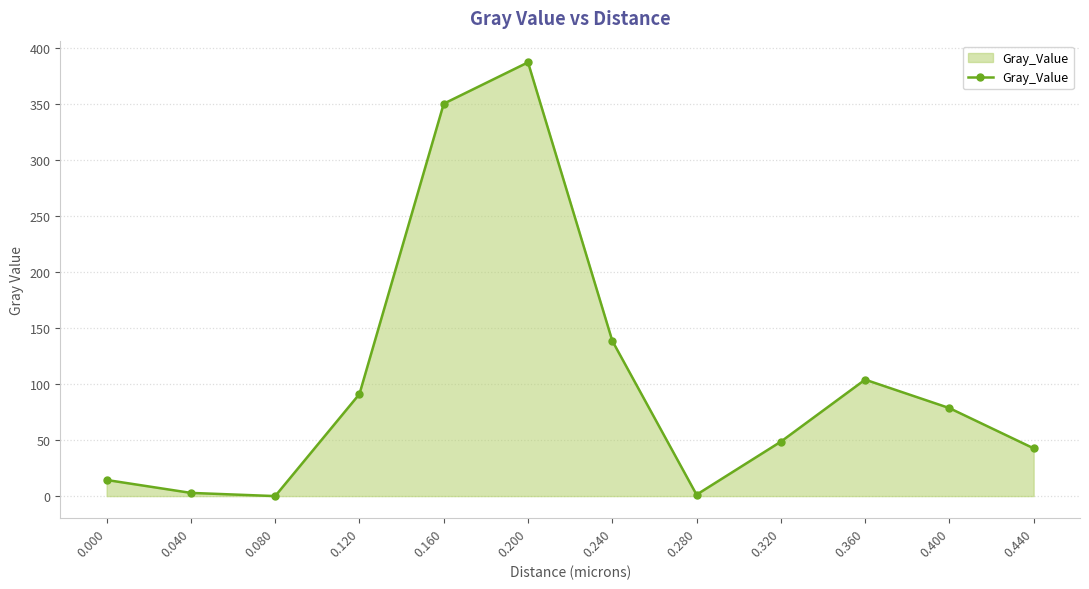

What is the sum of the values at 0.440 and 0.160?

393.1